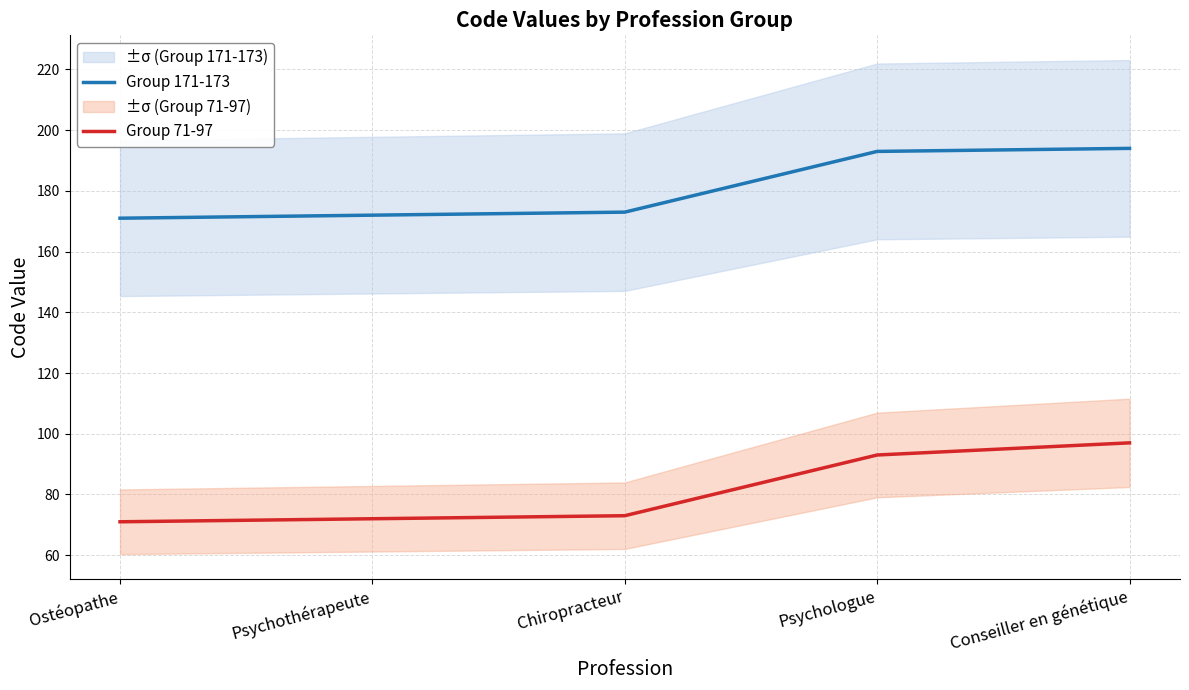

What is the difference between the Group 71-97 values at Conseiller en génétique and Ostéopathe?

26